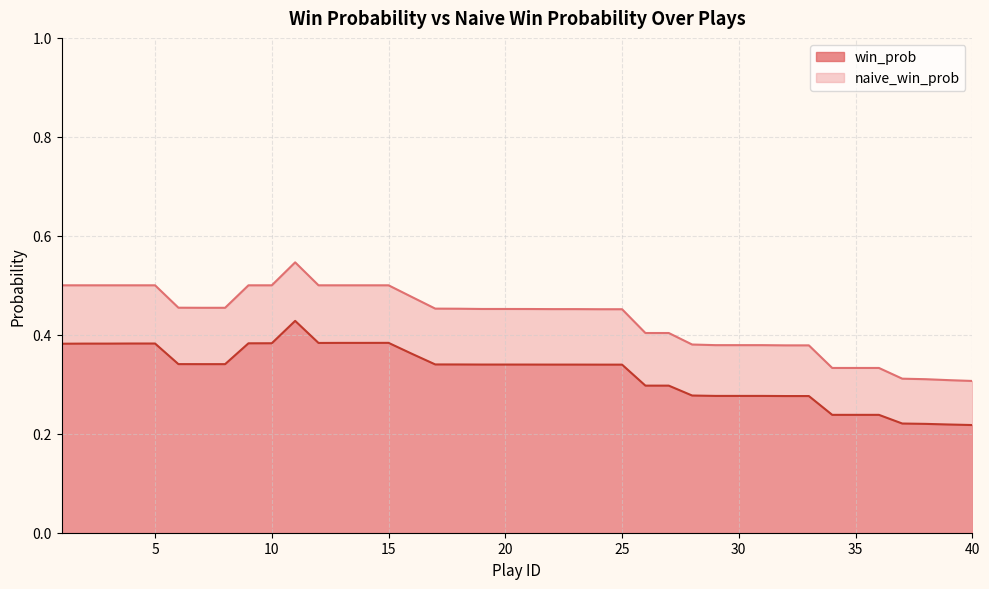

How many win_prob values are between 0 and 1?

40